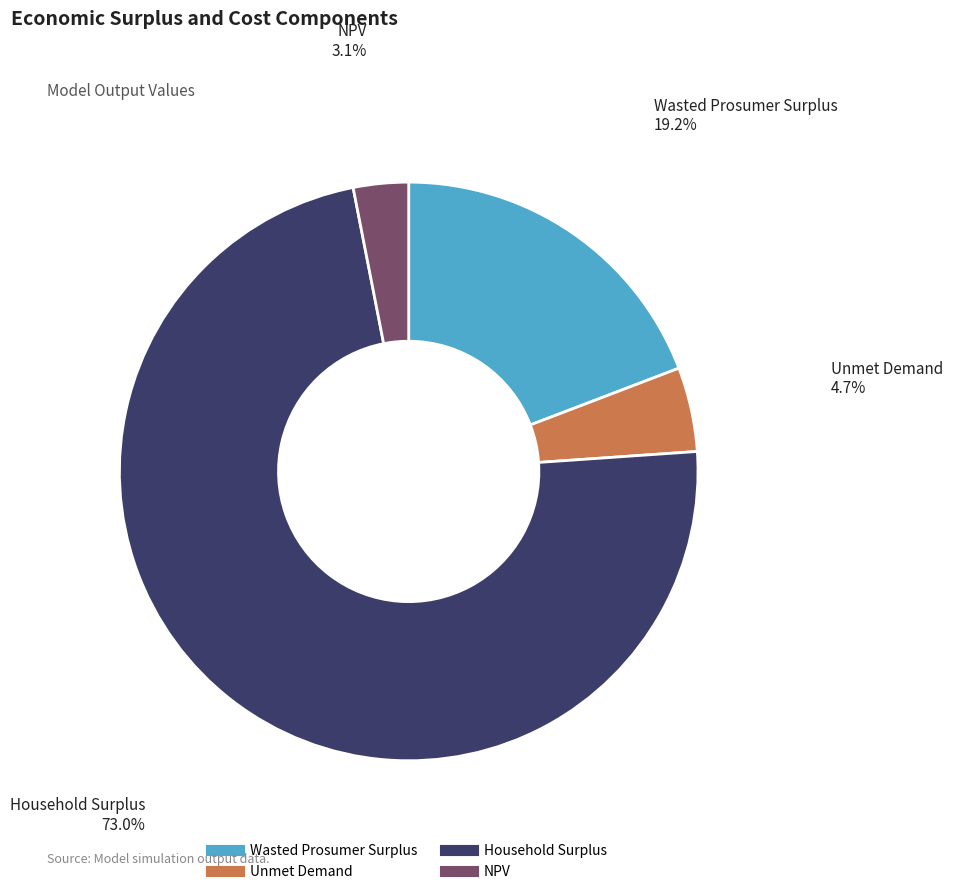

What is the ratio of the value at Wasted Prosumer Surplus to the value at Unmet Demand?

4.1